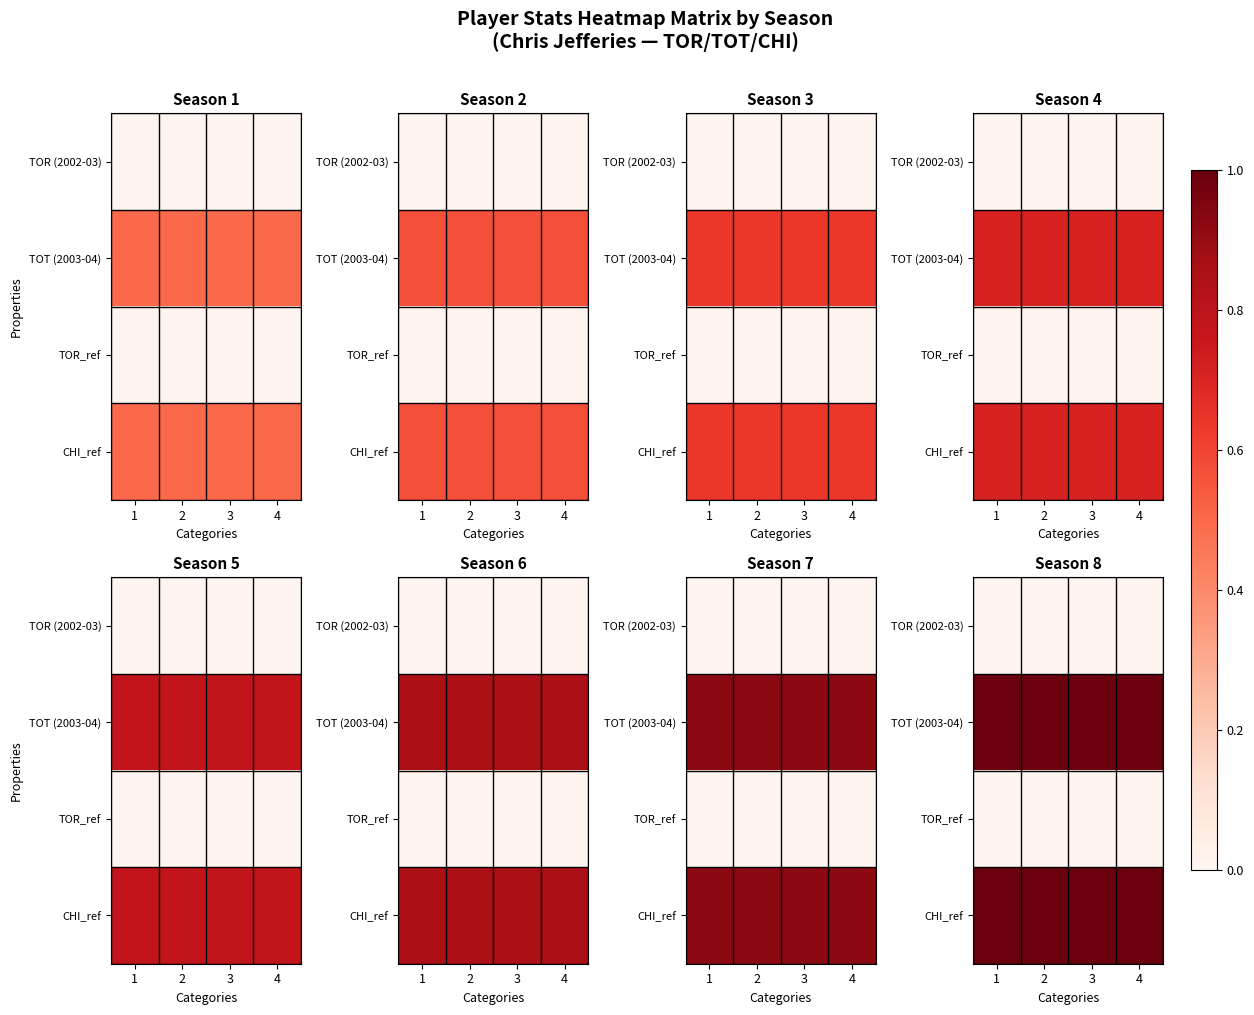

What is the approximate value of TOT (2003-04) at 1?

1.0